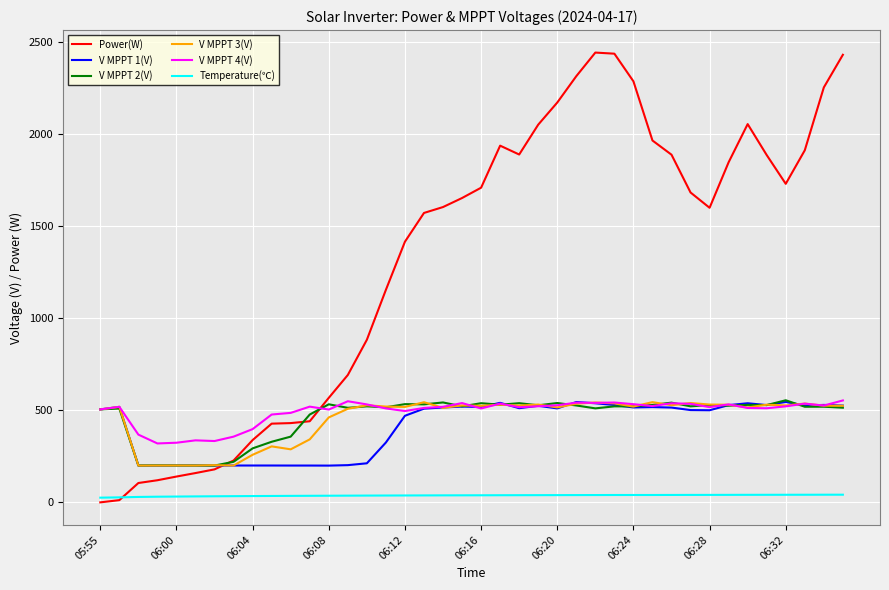

True or false: Temperature(℃) and V MPPT 4(V) cross at least once.

False